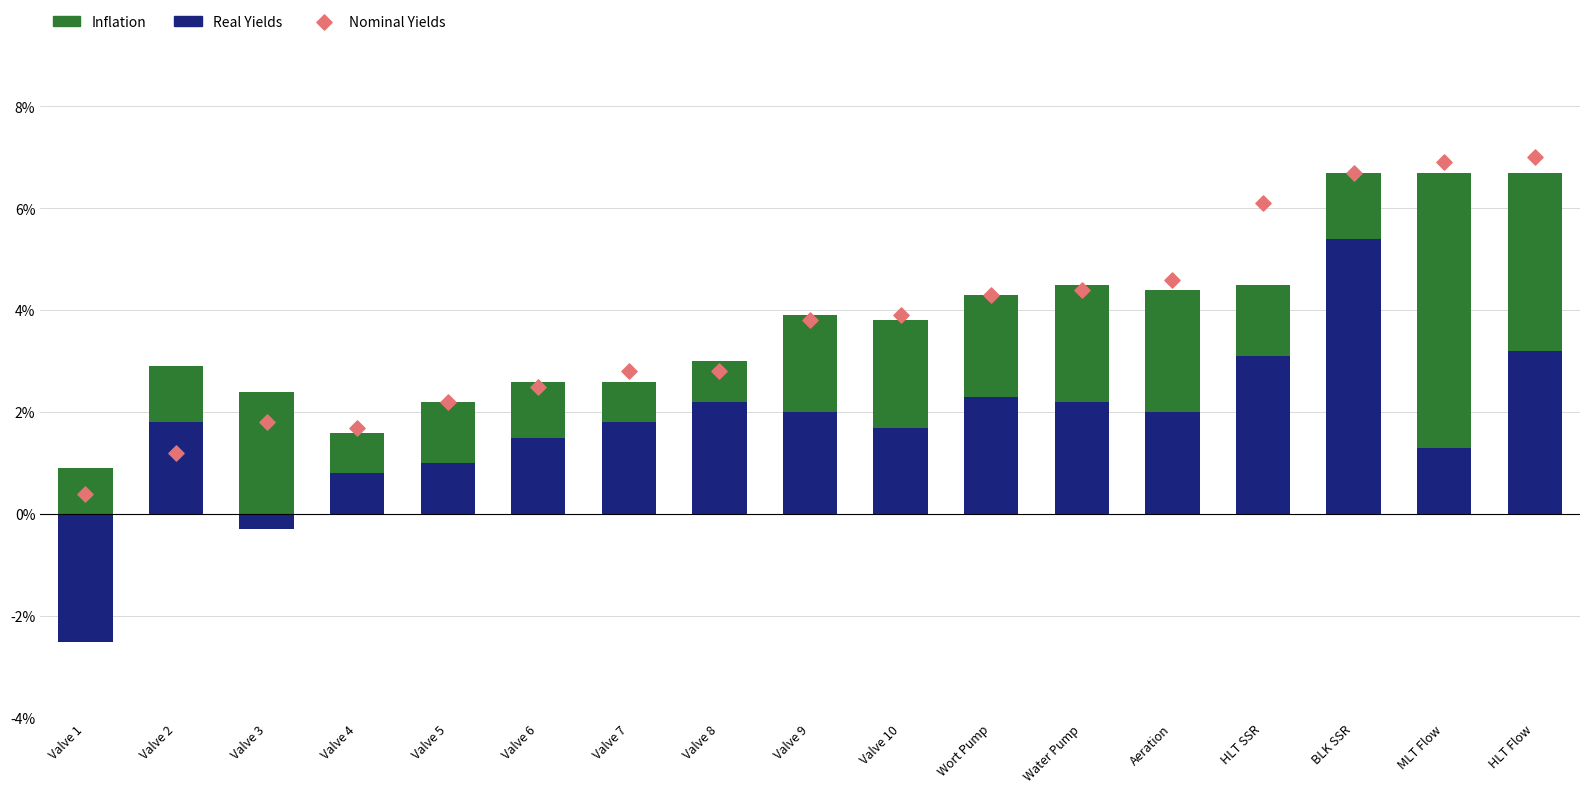

What are all the series names shown in the legend?

Real Yields, Inflation, Nominal Yields